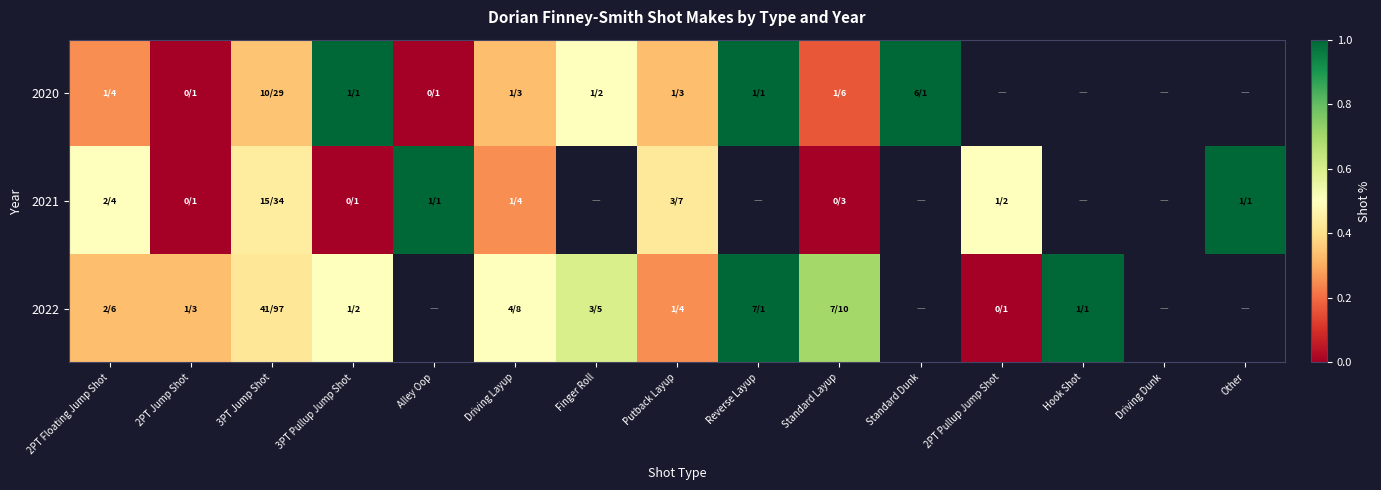

The value of 2022 at 2PT Jump Shot is 0.3. True or false?

True